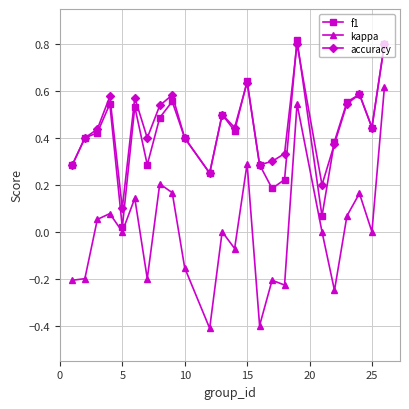

How many series are shown in this chart?

3